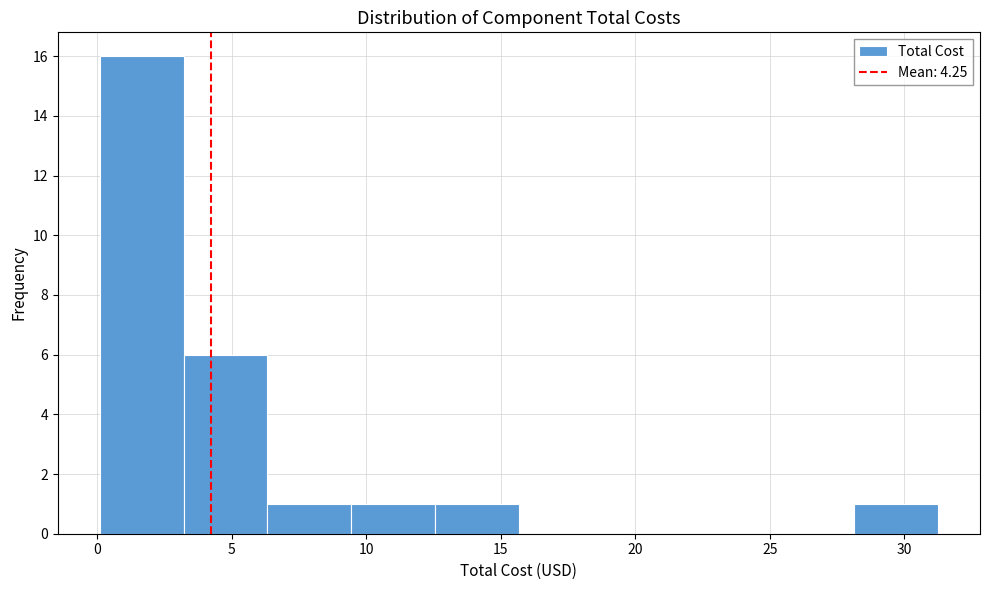

Reading left to right, transcribe this chart: for each bar, give the range it covers on the x-axis and its height. Neither the bar edges nor the heights are printed on the chart, so give them approximately, as read against the axes.

0.0 to 3.0: 16
3.0 to 6.5: 6
6.5 to 9.5: 1
9.5 to 12.5: 1
12.5 to 15.5: 1
15.5 to 19.0: 0
19.0 to 22.0: 0
22.0 to 25.0: 0
25.0 to 28.0: 0
28.0 to 31.5: 1